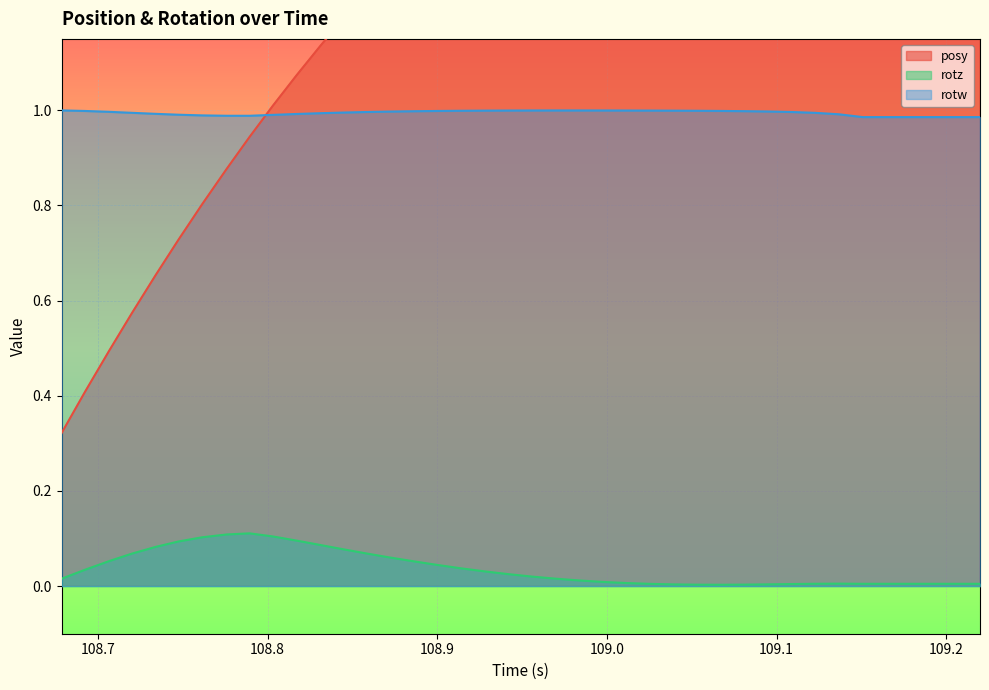

Reading left to right, extract all data points from this chart.

posy: 0.3	0.4	0.5	0.6	0.7	0.7	0.8	0.9	0.9	1.0	1.1	1.1	1.2	1.2	1.3	1.4	1.4	1.4	1.5	1.5	1.6	1.6	1.6	1.7	1.7	1.7	1.7	1.8	1.8	1.8	1.8	1.8	1.8	1.8	1.8	1.8	1.8	1.8	1.8	1.8
rotz: 0.0	0.0	0.1	0.1	0.1	0.1	0.1	0.1	0.1	0.1	0.1	0.1	0.1	0.1	0.1	0.1	0.0	0.0	0.0	0.0	0.0	0.0	0.0	0.0	0.0	0.0	0.0	0.0	0.0	0.0	0.0	0.0	0.0	0.0	0.0	0.0	0.0	0.0	0.0	0.0
rotw: 1.0	1.0	1.0	1.0	1.0	1.0	1.0	1.0	1.0	1.0	1.0	1.0	1.0	1.0	1.0	1.0	1.0	1.0	1.0	1.0	1.0	1.0	1.0	1.0	1.0	1.0	1.0	1.0	1.0	1.0	1.0	1.0	1.0	1.0	1.0	1.0	1.0	1.0	1.0	1.0